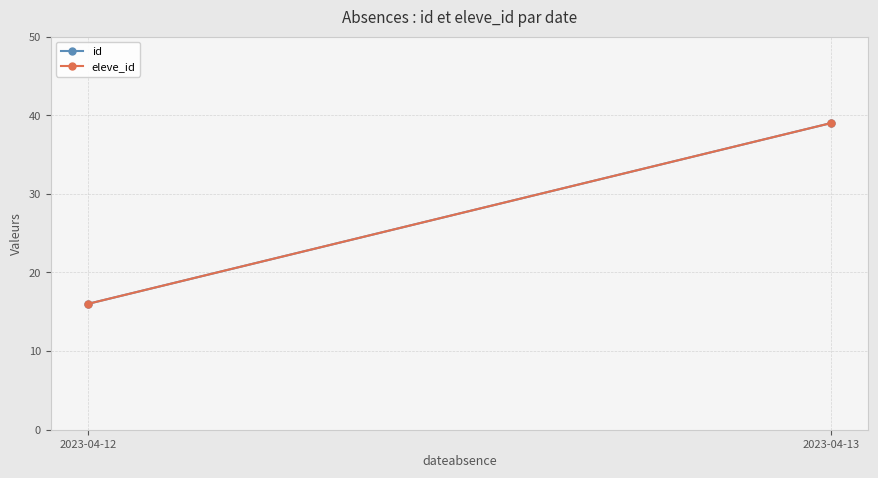

Reading left to right, what are all the values shown in this chart?

id: 16	39
eleve_id: 16	39